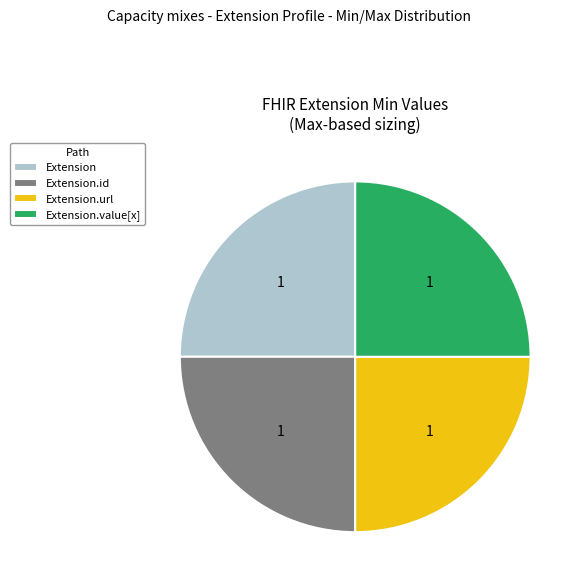

Count the number of slices in the pie.

4